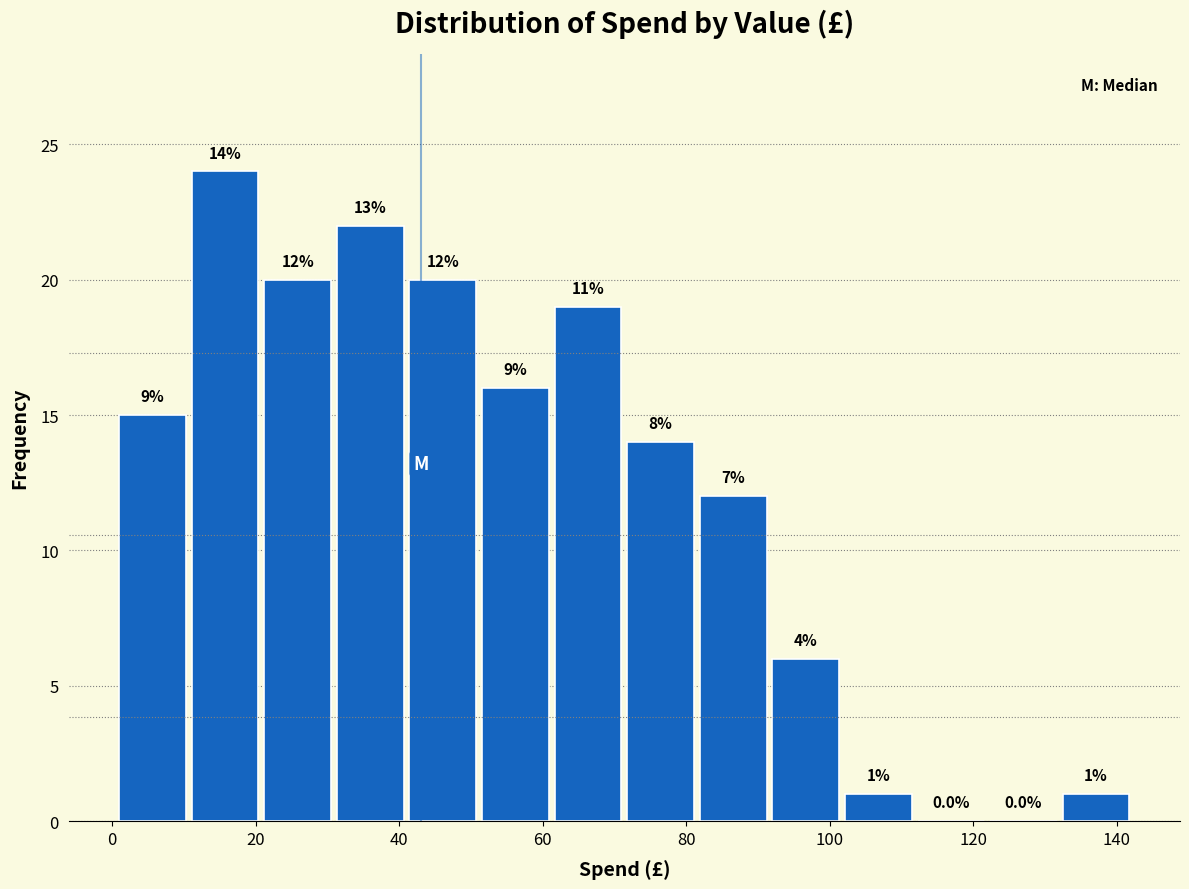

Which range on the x-axis has the tallest bar?

10 to 20